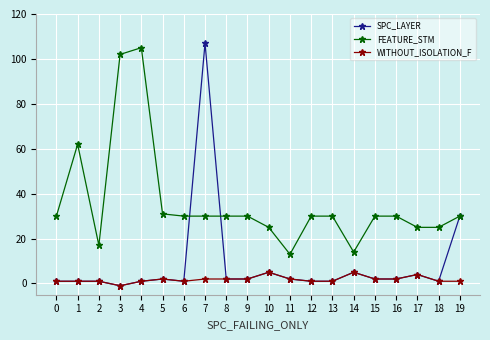

What is the difference between the highest and lowest values at 3?

103